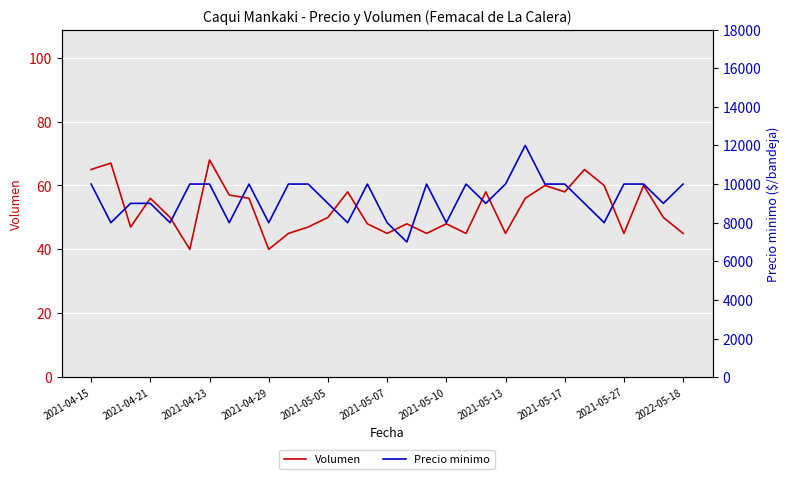

Is it true that Volumen equals 78 at 23?

False